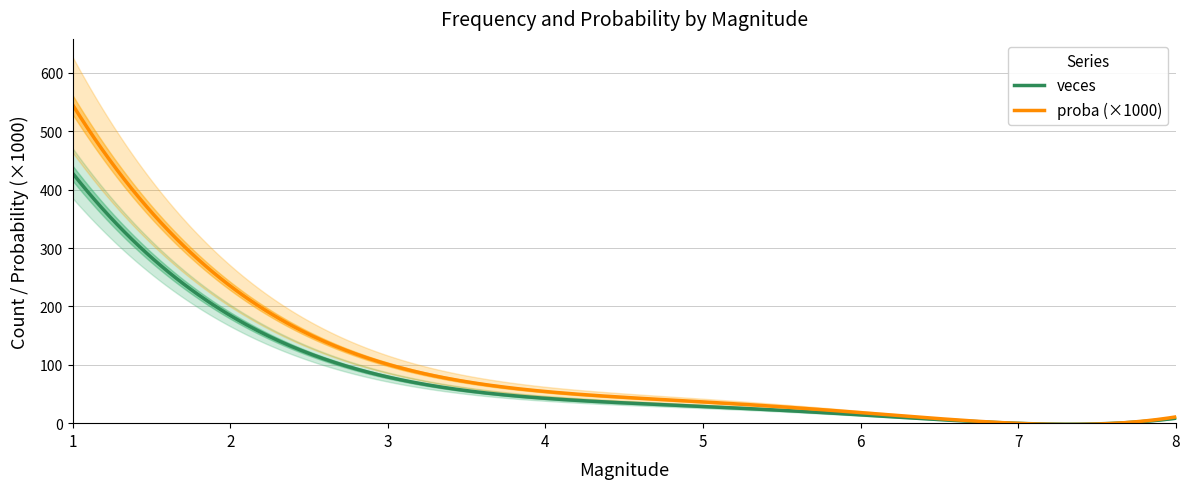

True or false: proba and veces intersect in this chart.

False